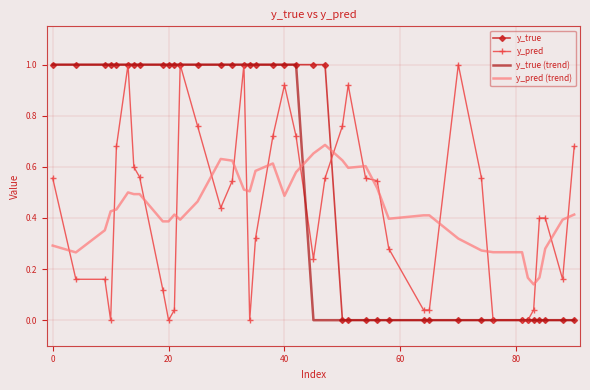

Which series has the largest total across all categories?

y_true